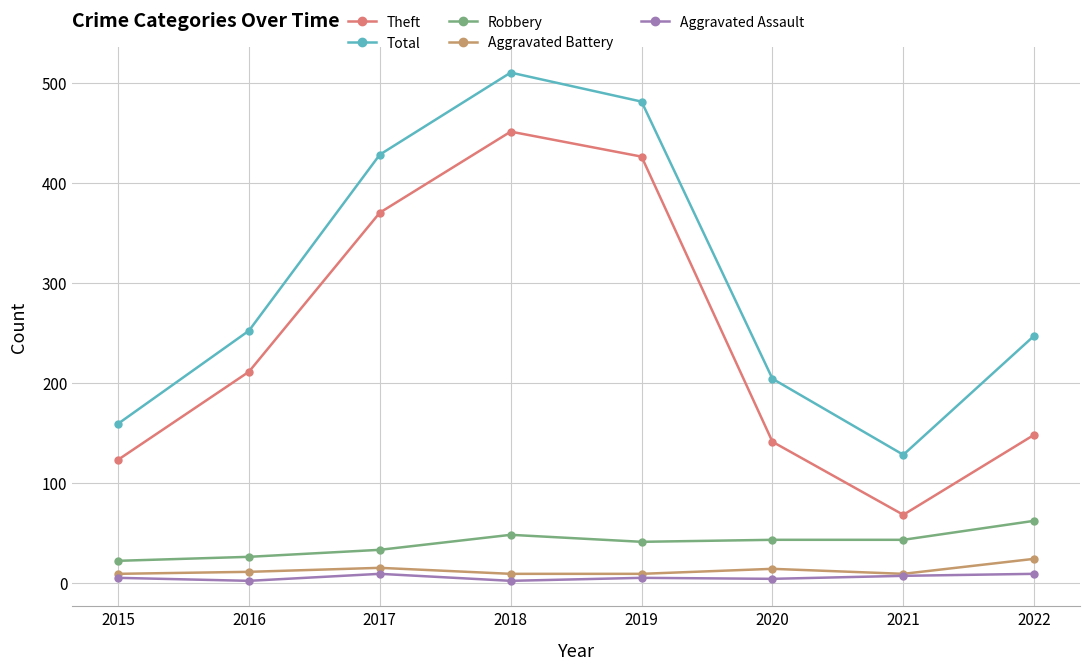

What is the difference between the maximum and minimum values in the Aggravated Assault series?

7